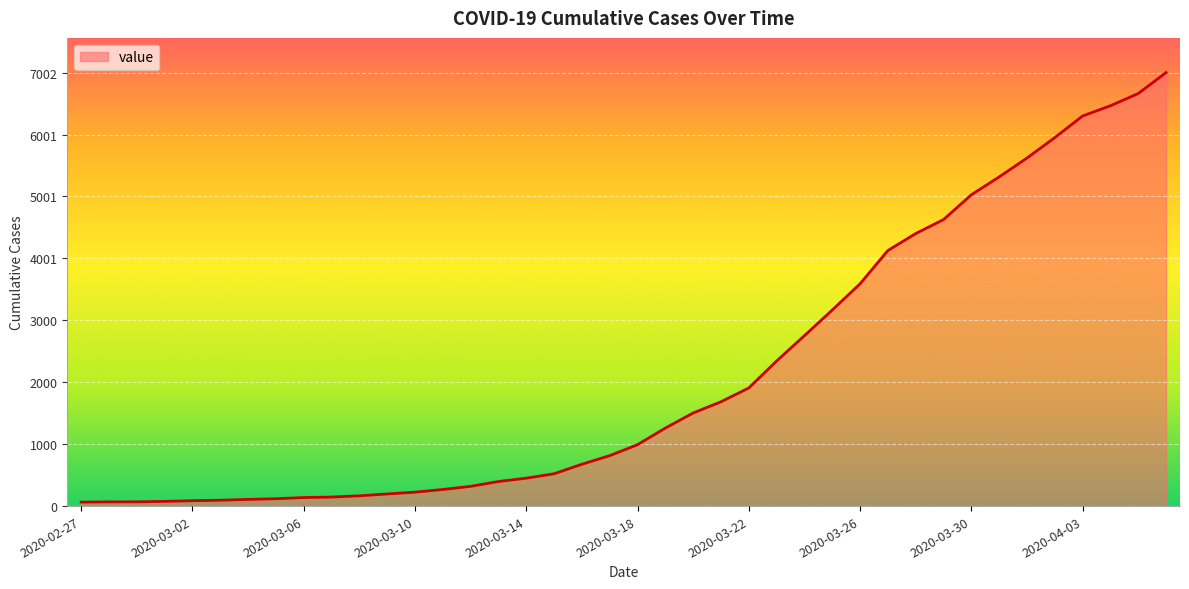

What is the smallest value displayed?

64